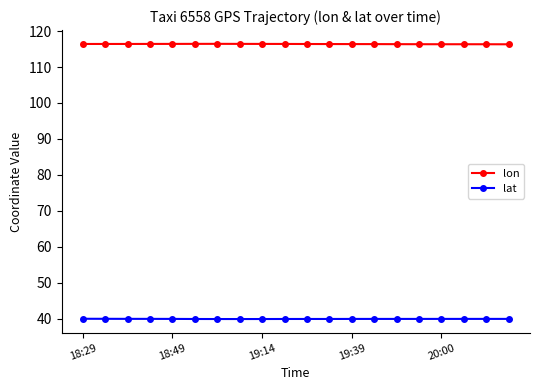

How many categories are shown in the chart?

20